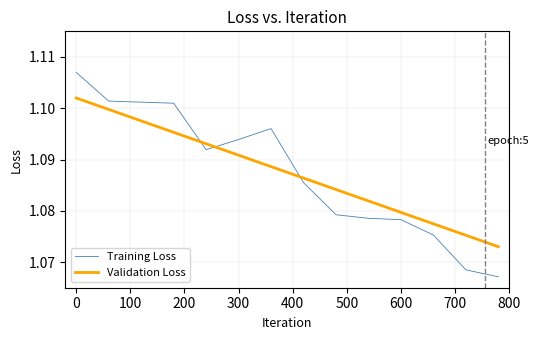

After their last crossing, which series has the higher values: Validation Loss or Training Loss?

Validation Loss